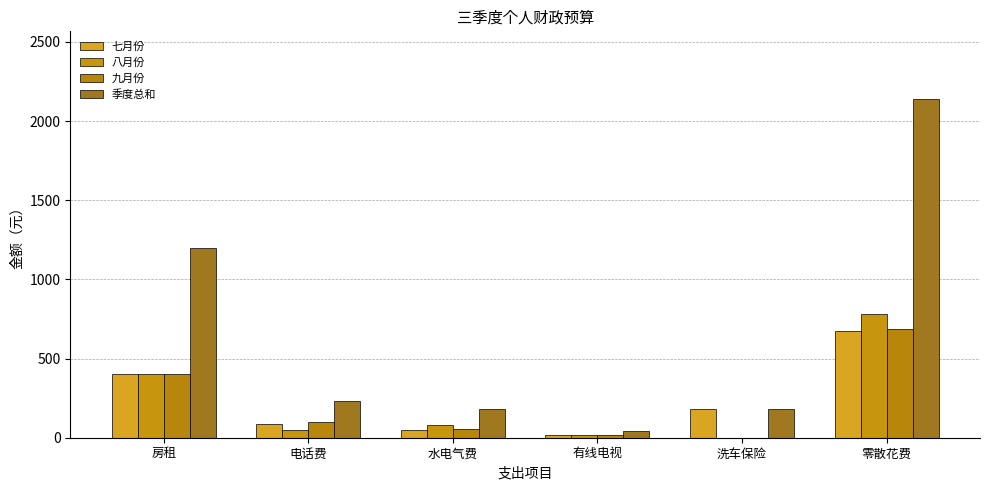

Are the bars horizontal?

No